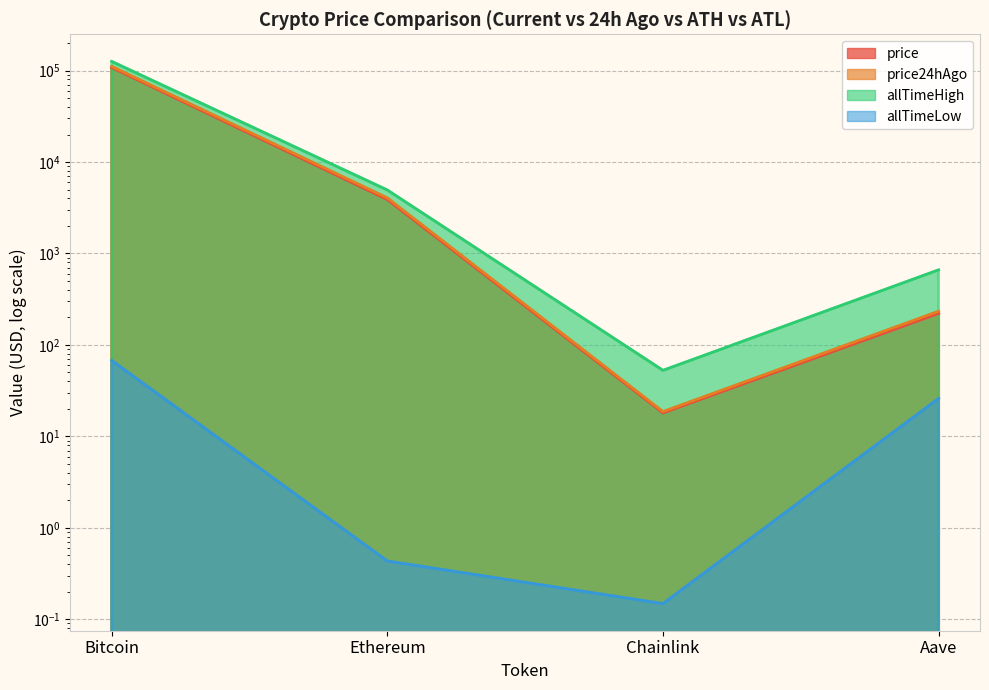

What is the label of the 2nd point from the right?

Chainlink